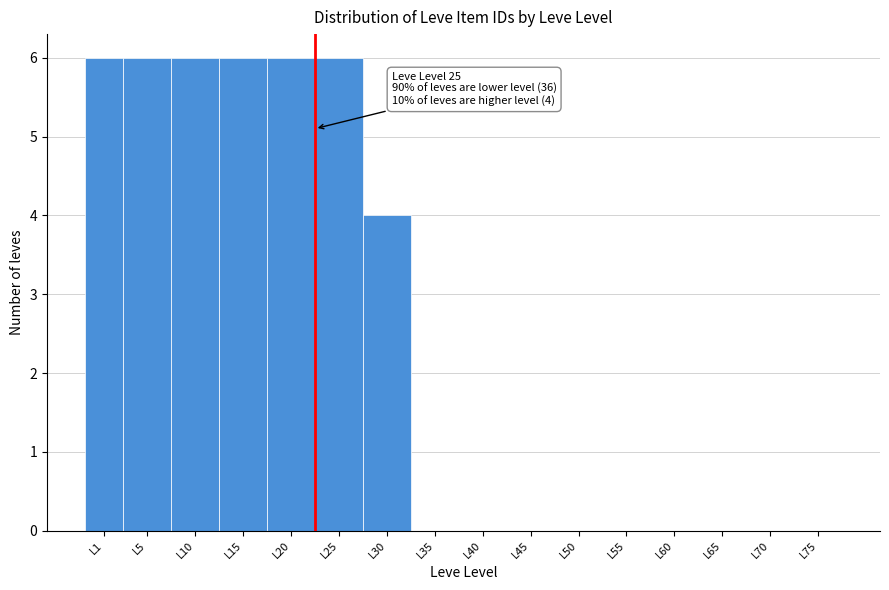

Reading left to right, list all the values displayed in this chart.

L1=6	L5=6	L10=6	L15=6	L20=6	L25=6	L30=4	L35=0	L40=0	L45=0	L50=0	L55=0	L60=0	L65=0	L70=0	L75=0